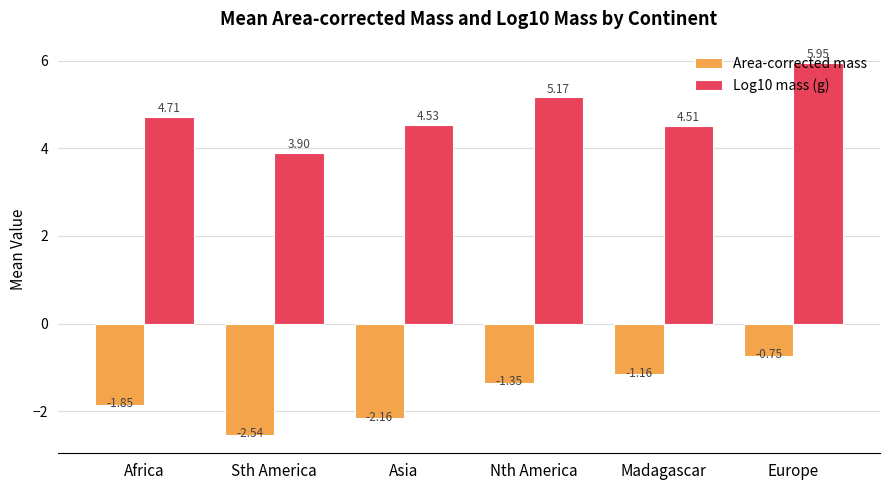

What is the difference between the maximum and minimum values in the Log10 mass (g) series?

2.0